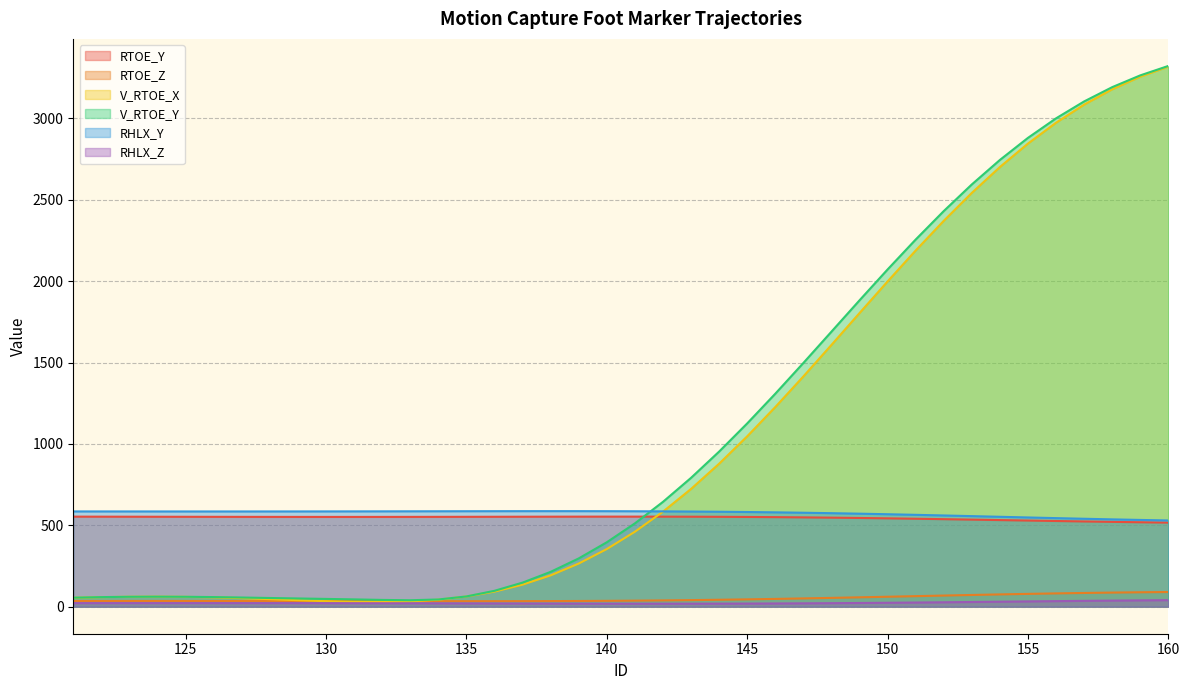

What is the difference between the maximum and second lowest values in the RHLX_Z series?

21.6